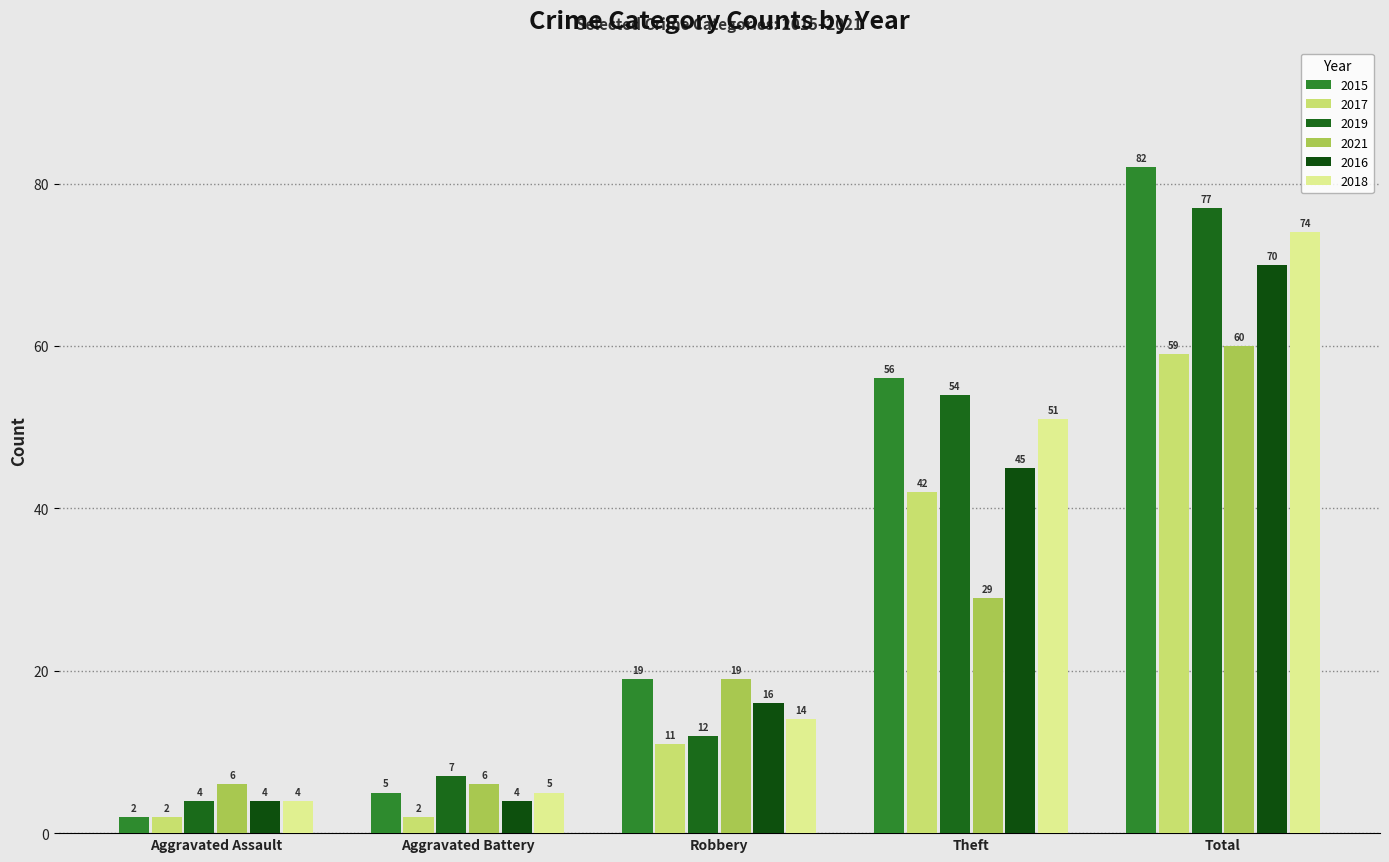

Which series has the largest total across all categories?

2015